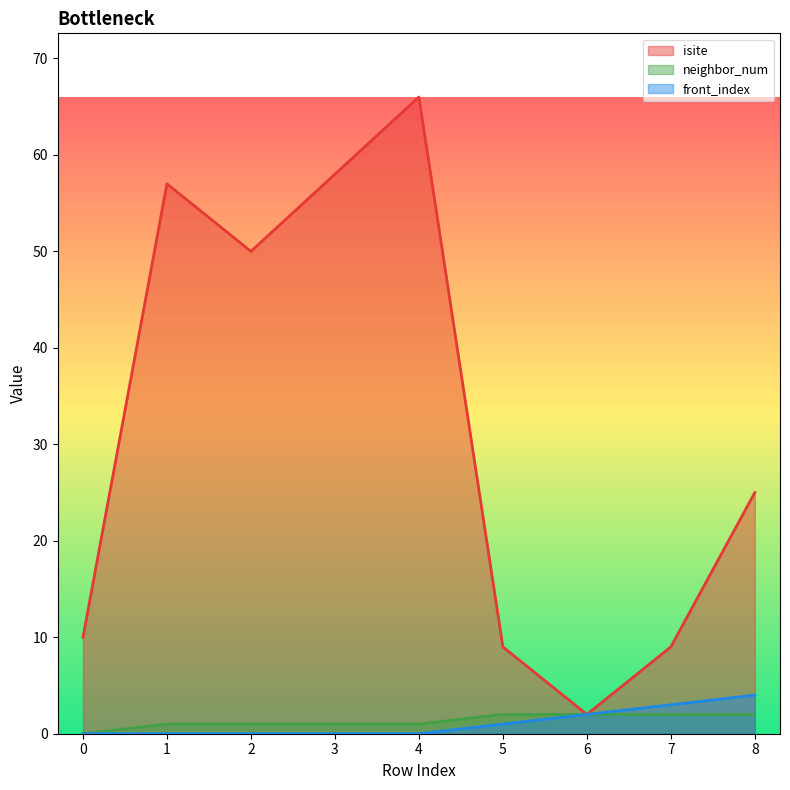

Count the neighbor_num values in the range 1 to 2.

8